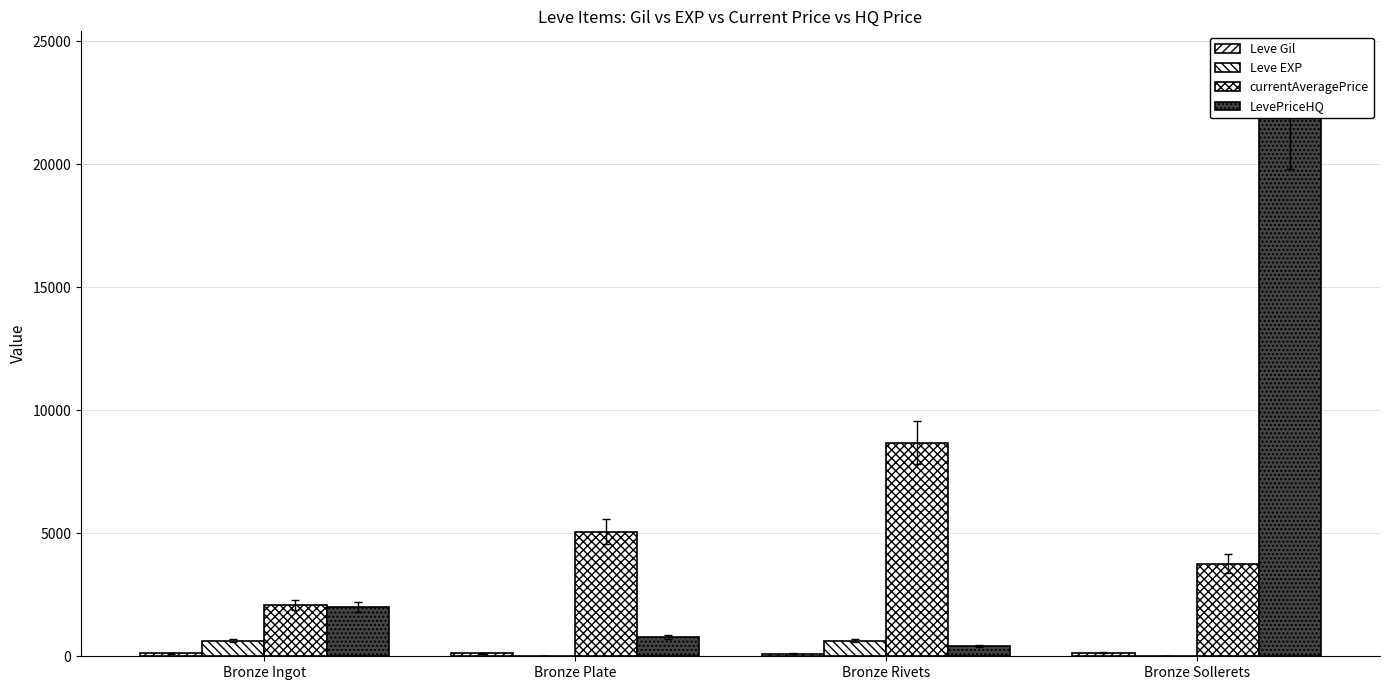

At how many categories does at least one series exceed 1032?

4